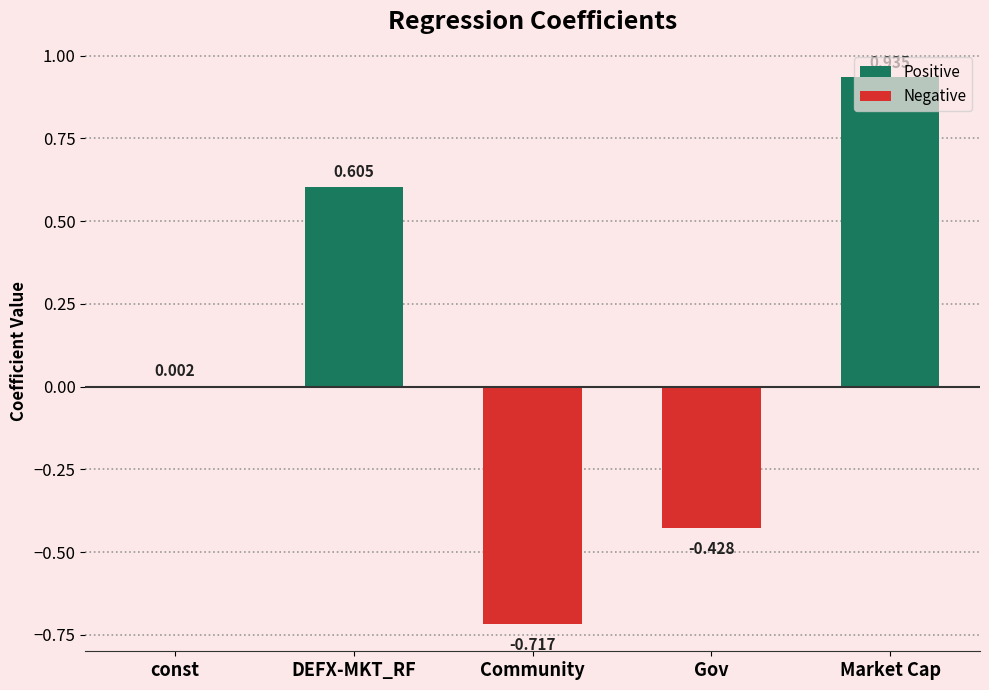

Between DEFX-MKT_RF and Market Cap, which is larger?

Market Cap